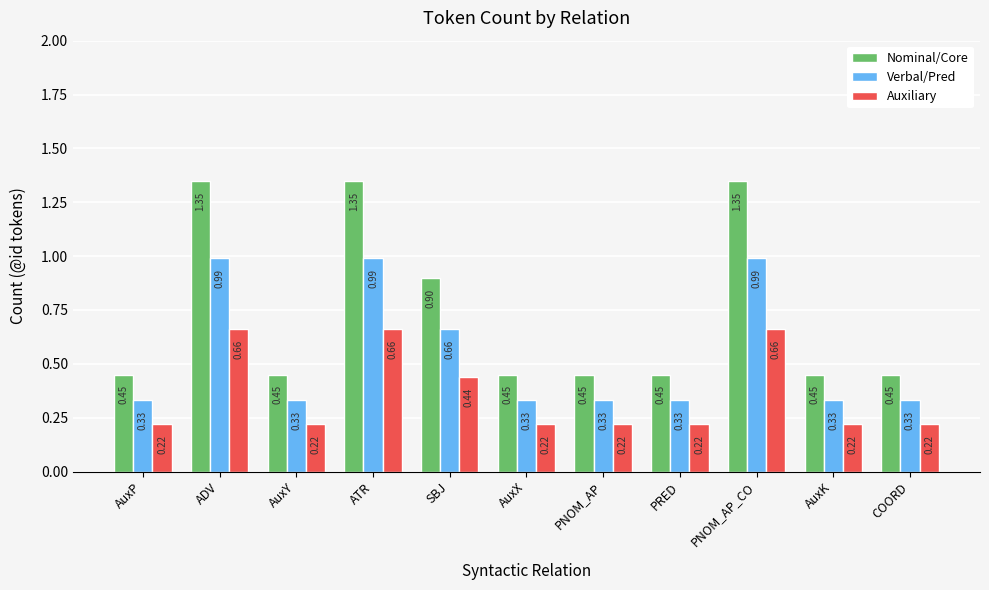

What is the total value across all series at SBJ?

2.0